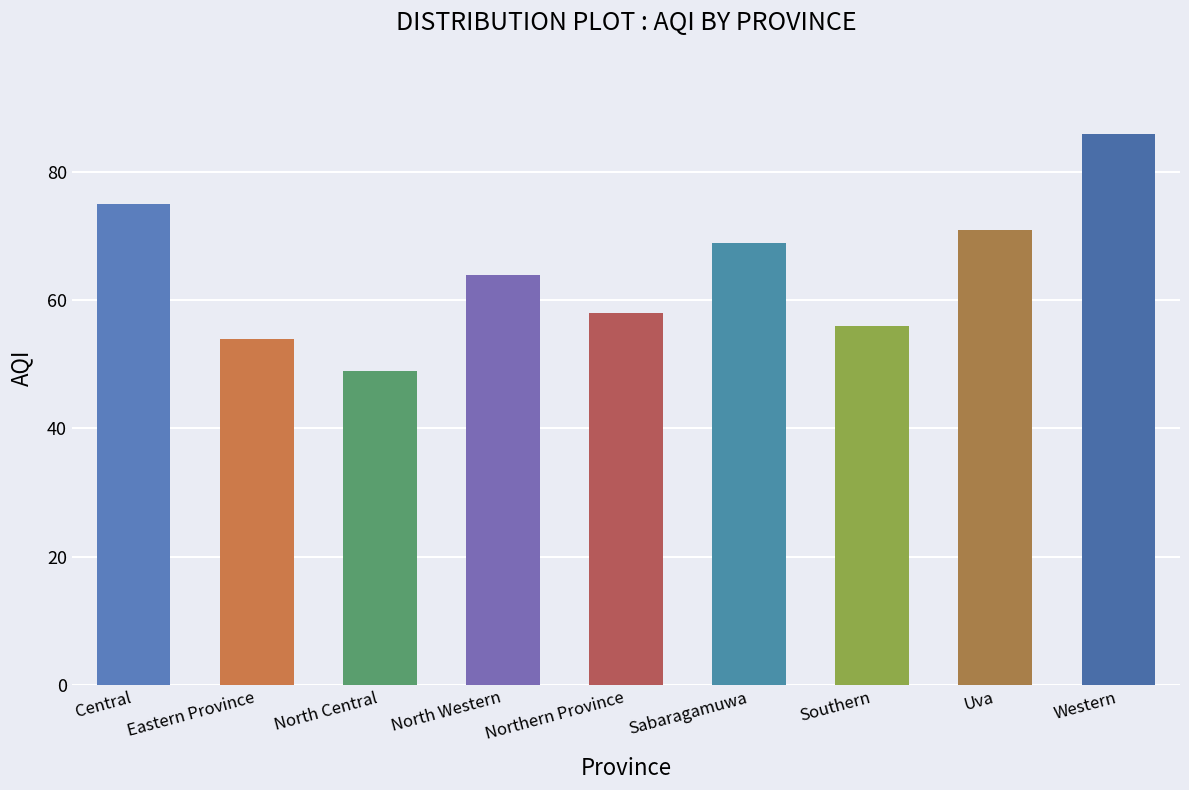

What is the sum of the values at Central and Southern?

131